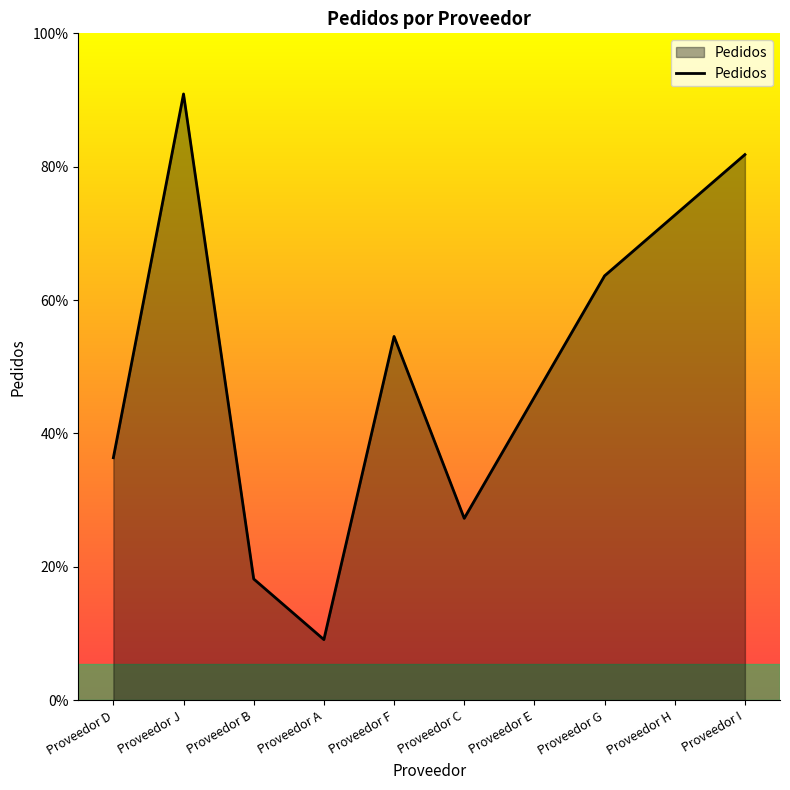

Read the value at Proveedor H.

8